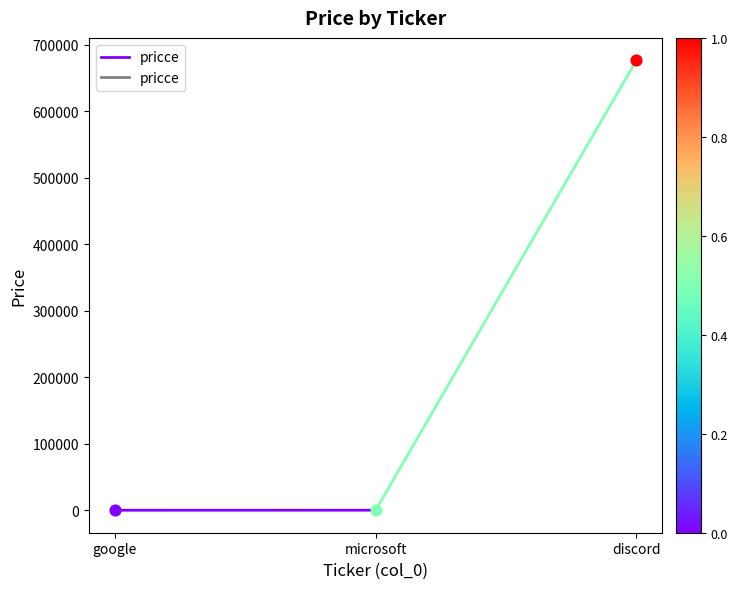

What is the change in value from google to microsoft?

+29